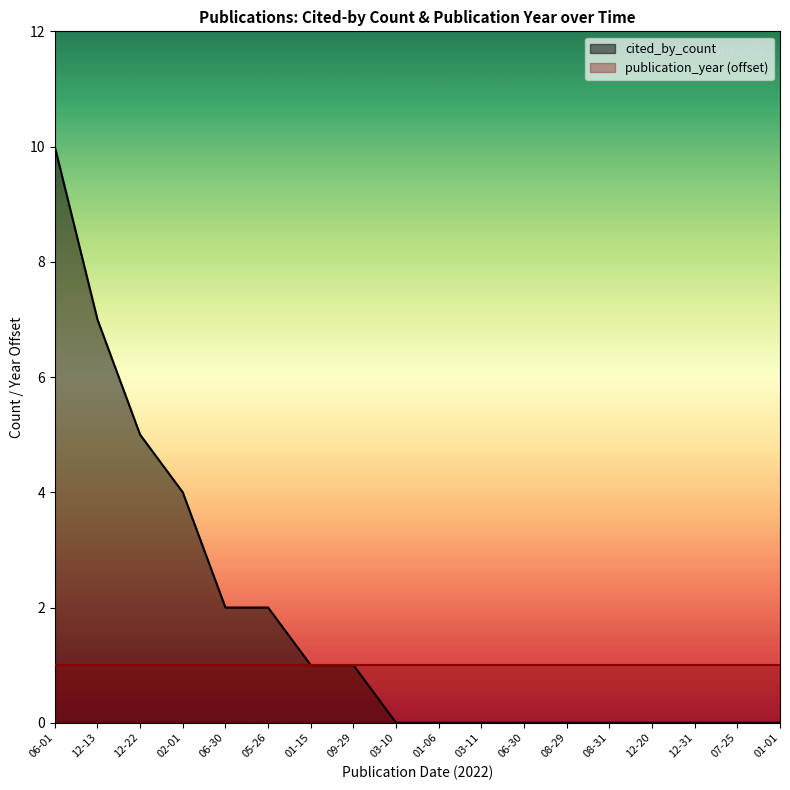

Reading left to right, what are all the values shown in this chart?

10	7	5	4	2	2	1	1	0	0	0	0	0	0	0	0	0	0